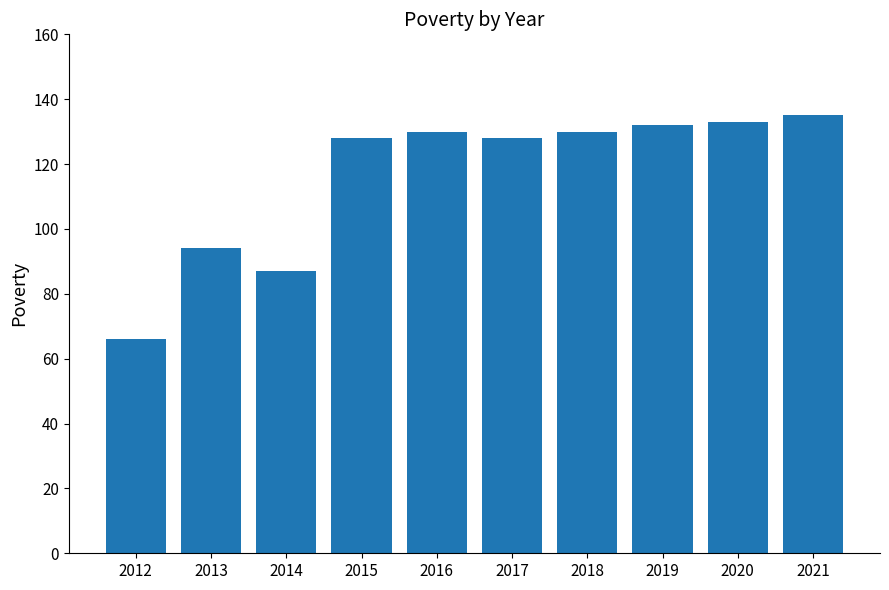

Approximately how many times larger is the value at 2016 compared to 2021?

1.0